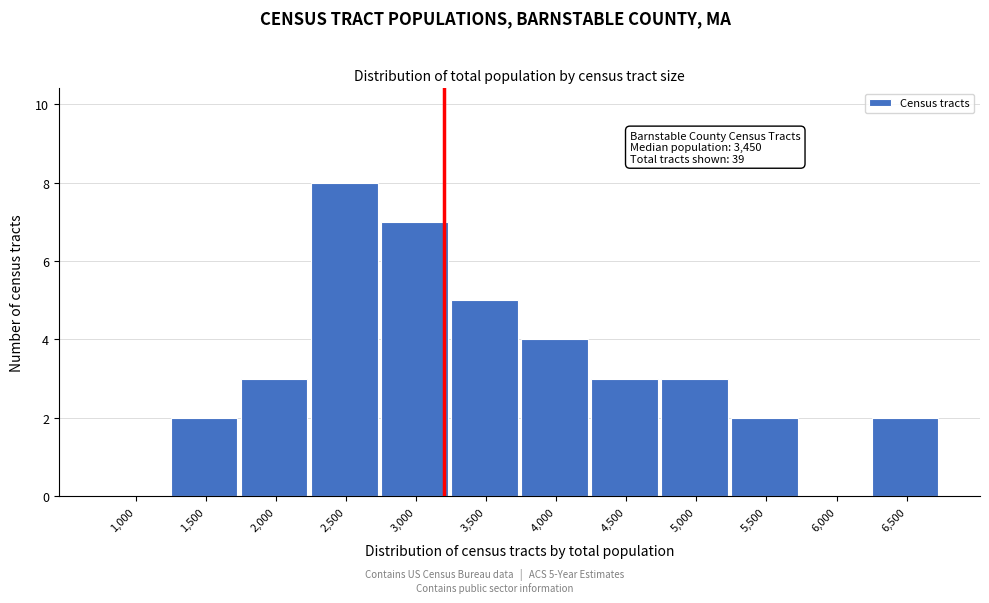

Reading right to left, transcribe all the data shown in this chart.

6,500=2	6,000=0	5,500=2	5,000=3	4,500=3	4,000=4	3,500=5	3,000=7	2,500=8	2,000=3	1,500=2	1,000=0